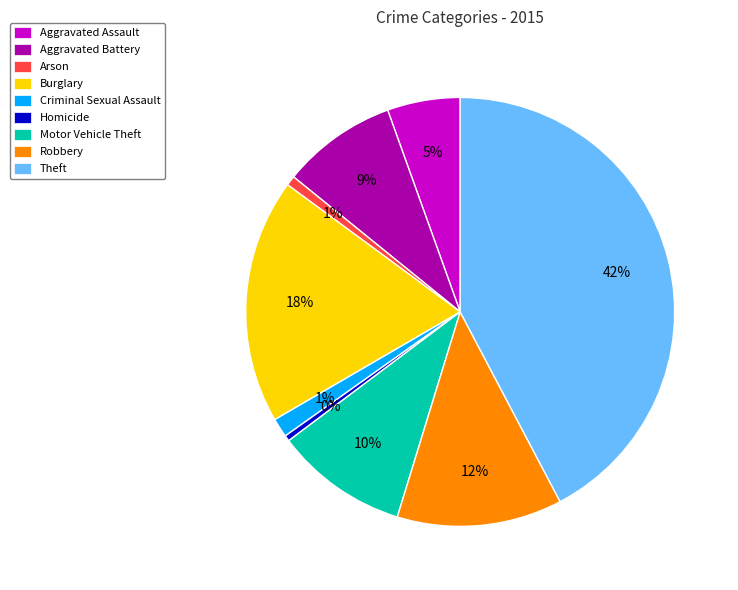

To the nearest percent, what is the difference between the Burglary and Homicide slice percentages?

18%